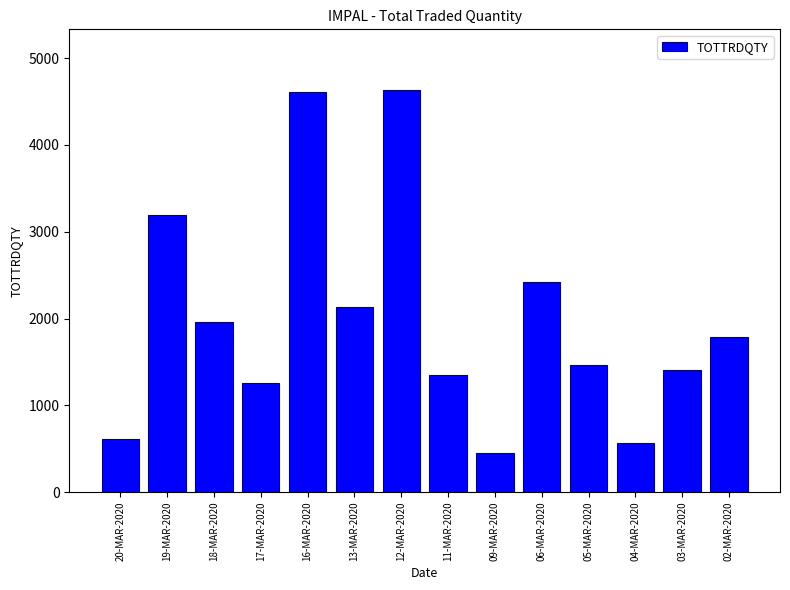

Reading left to right, extract all data points from this chart.

20-MAR-2020=616	19-MAR-2020=3194	18-MAR-2020=1964	17-MAR-2020=1258	16-MAR-2020=4613	13-MAR-2020=2135	12-MAR-2020=4637	11-MAR-2020=1352	09-MAR-2020=452	06-MAR-2020=2423	05-MAR-2020=1461	04-MAR-2020=560	03-MAR-2020=1402	02-MAR-2020=1782